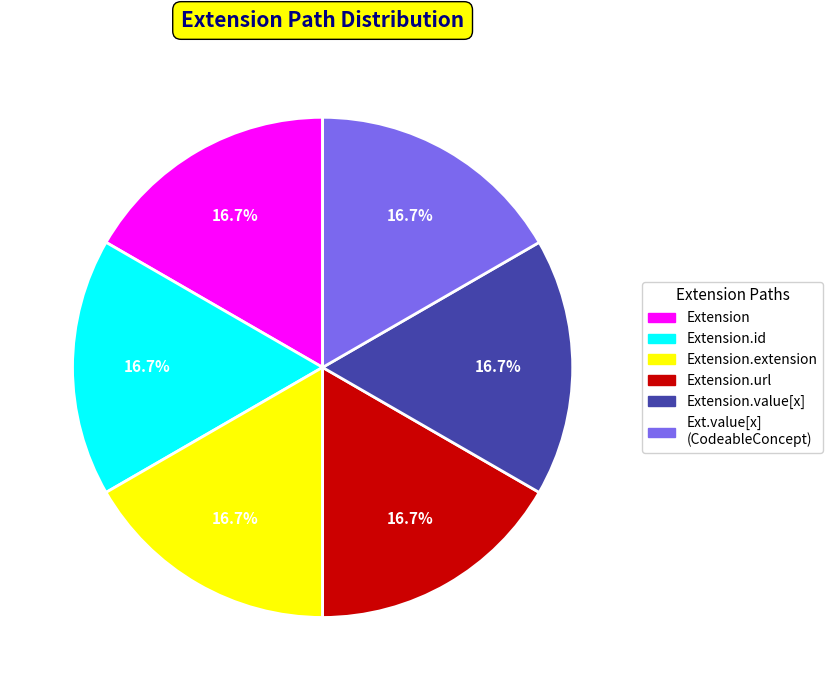

What is the ratio of the value at Extension.url to the value at Extension.id?

1.0